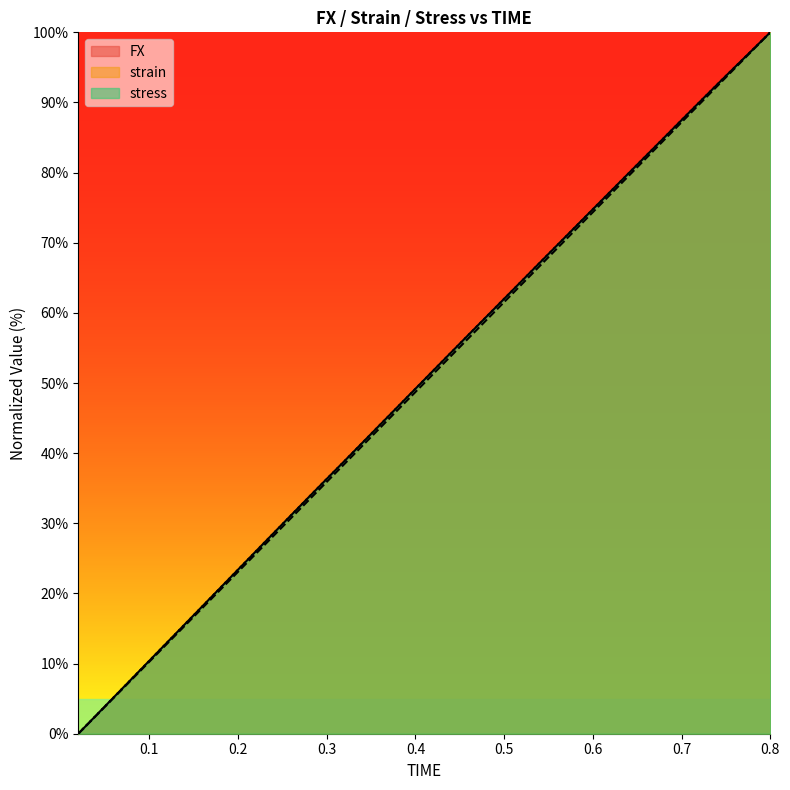

True or false: strain has more than 0 interior local peaks.

False